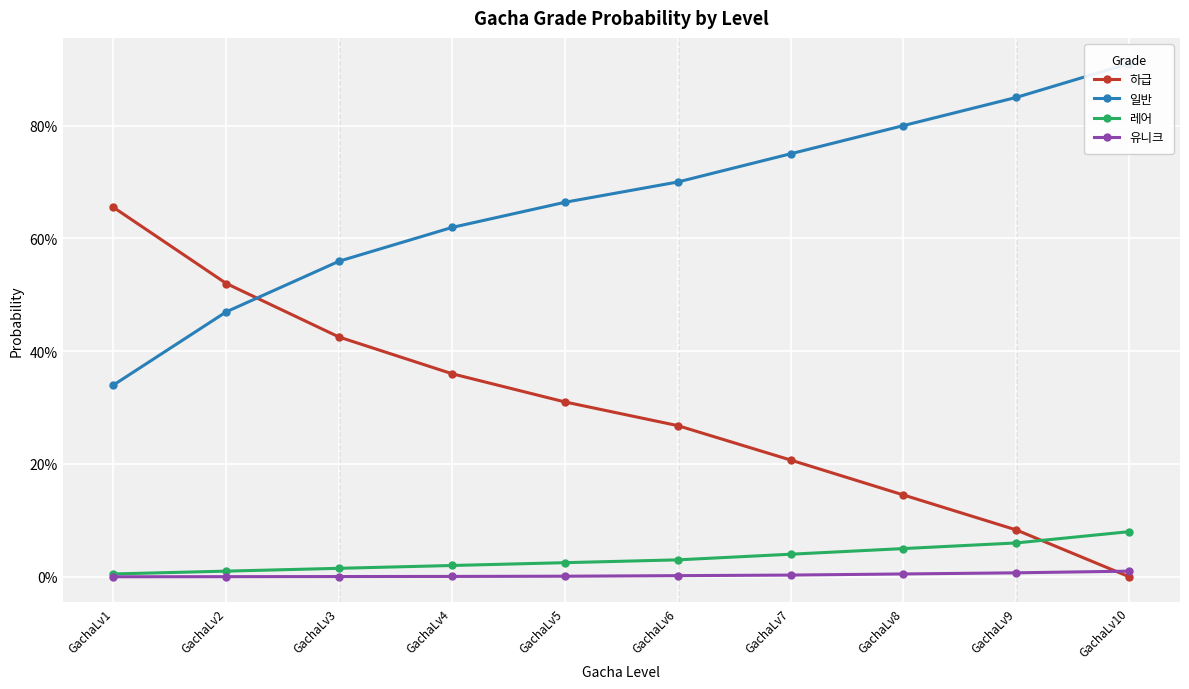

Which series has the largest total across all categories?

일반